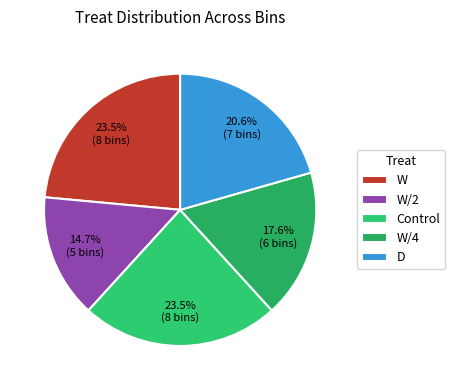

How many segments does this pie chart have?

5